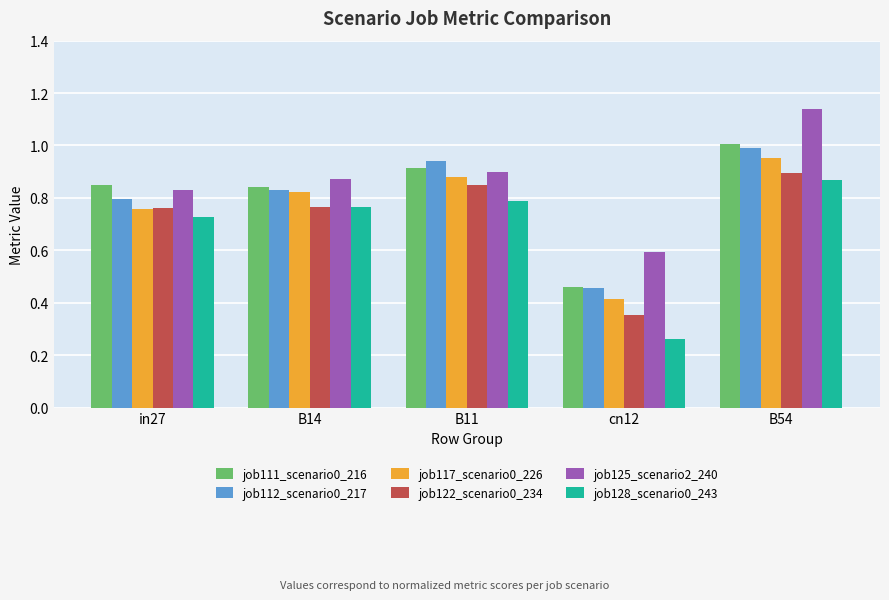

List the labels in order of job112_scenario0_217 value, largest first.

B54, B11, B14, in27, cn12